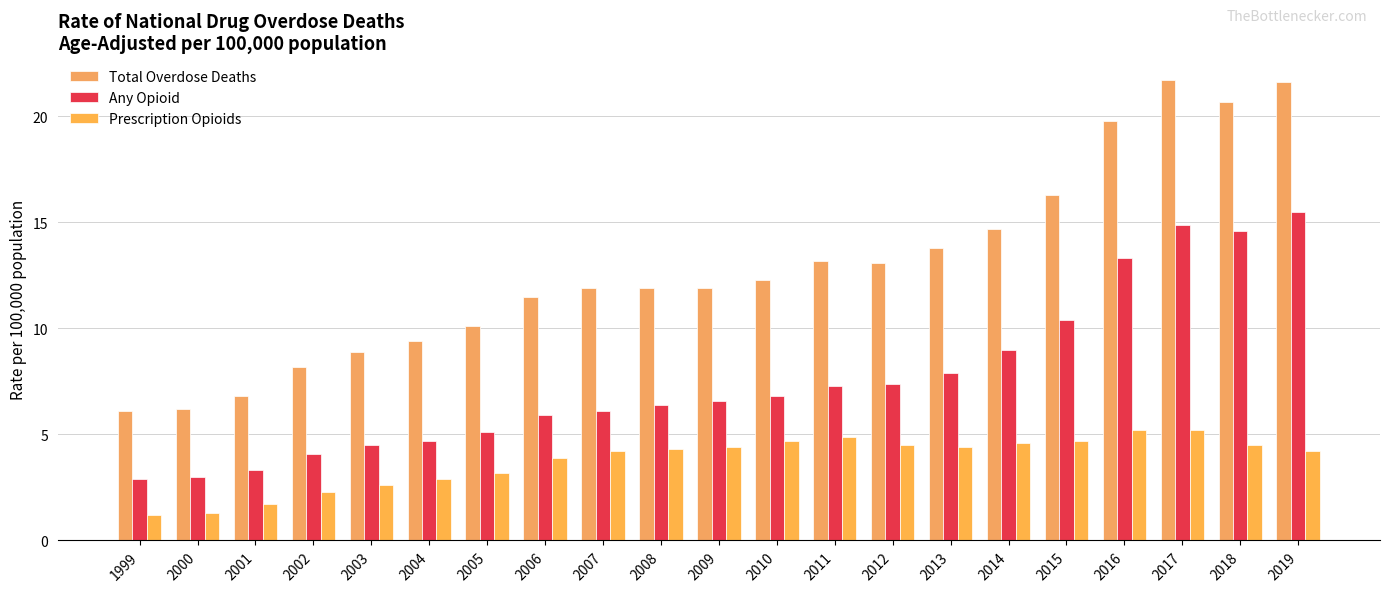

How many data points does each series have?

21